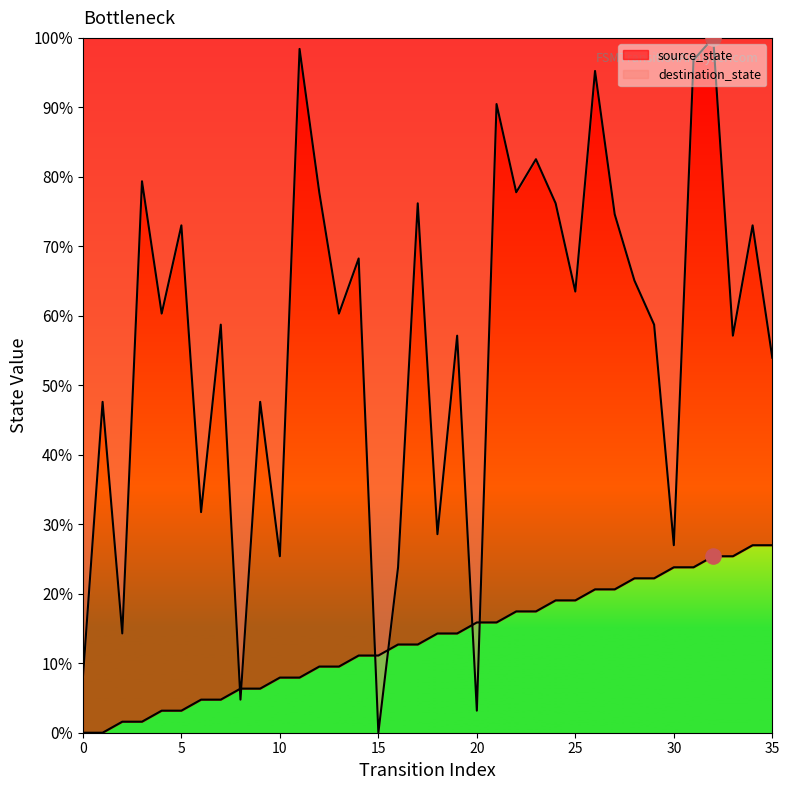

At which category is the sum across all series the highest?

32